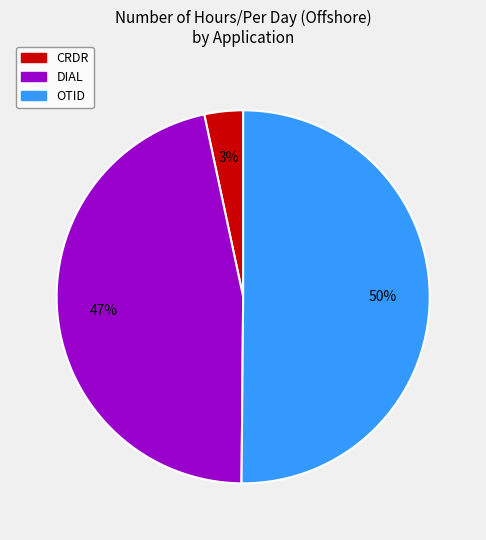

Is it true that OTID is 15% of the pie?

False